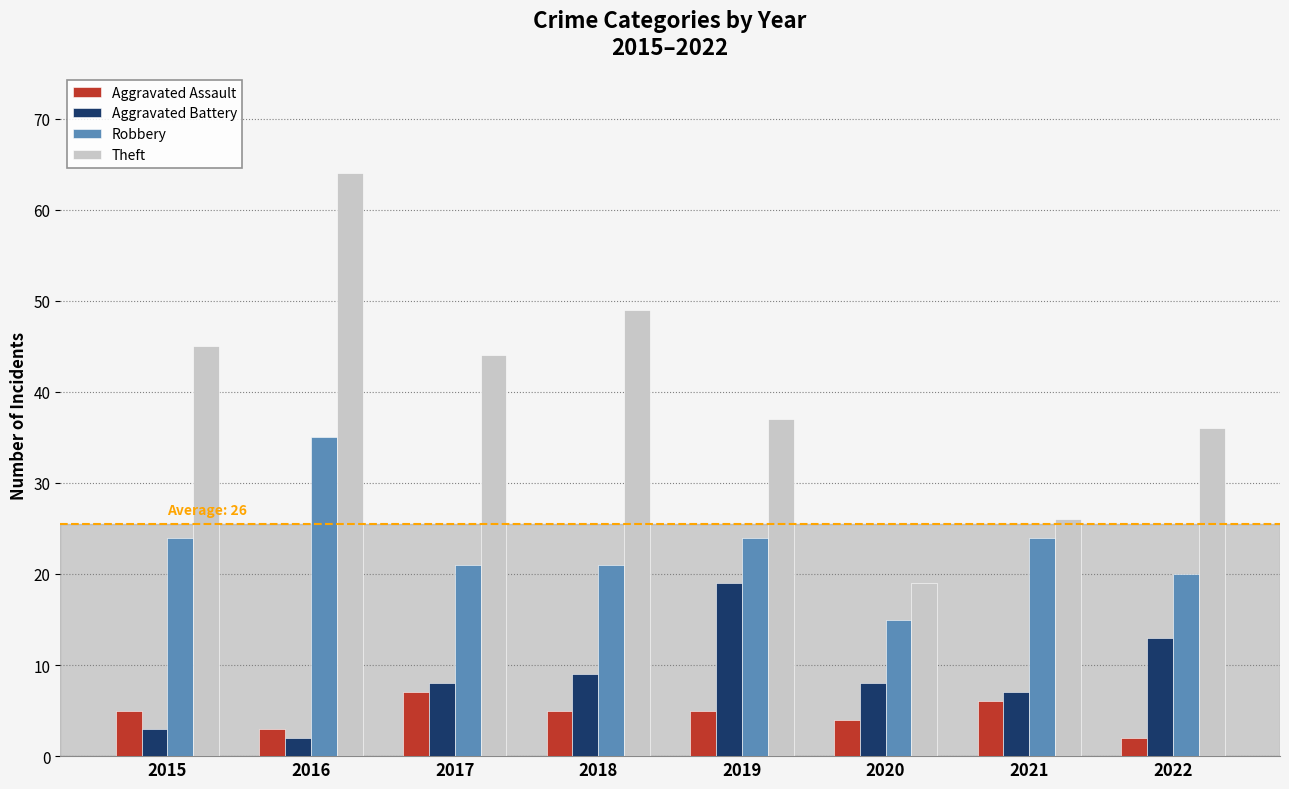

What is the sum of all Aggravated Assault values?

37